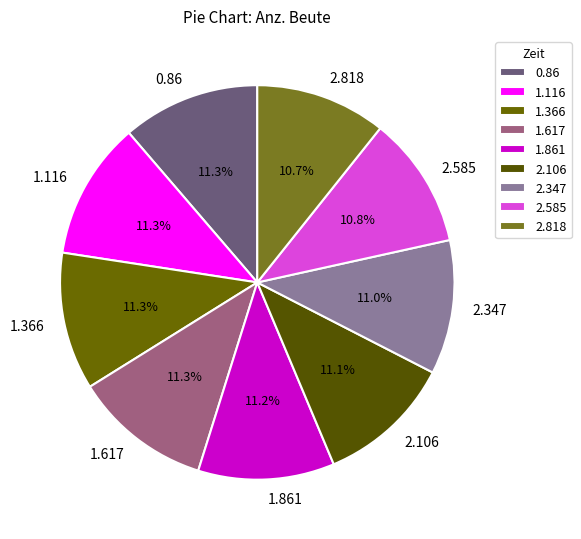

To the nearest percent, what is the combined percentage of 1.861 and 2.818?

22%